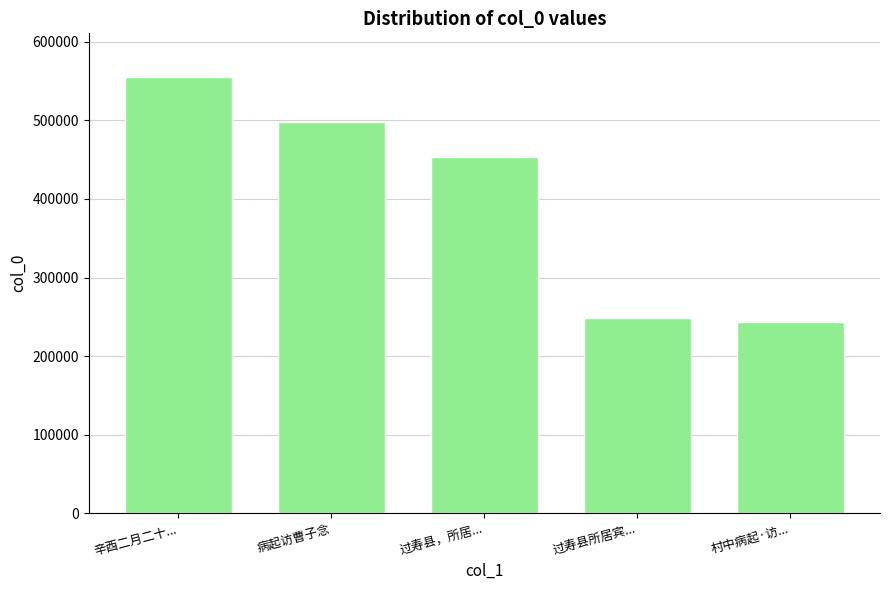

How many data points does each series have?

5